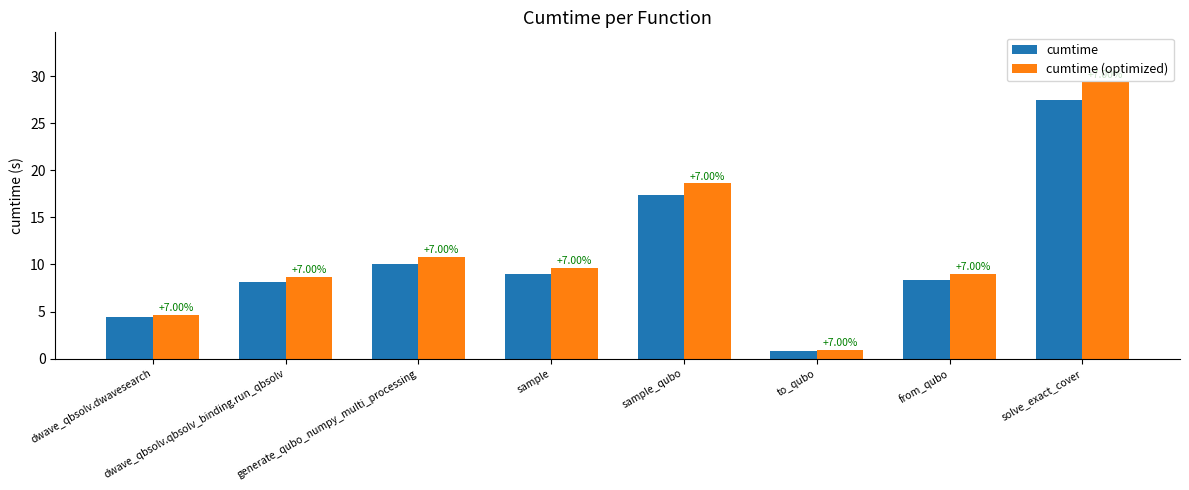

What is the spread (max minus min) of values at from_qubo?

0.6